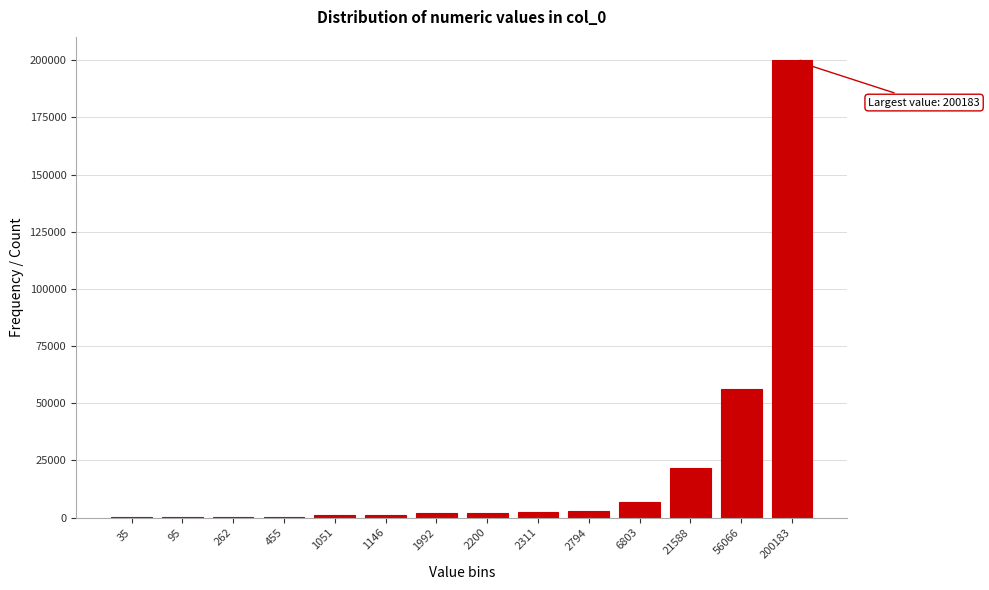

What is the change in value from 21588 to 200183?

+178595